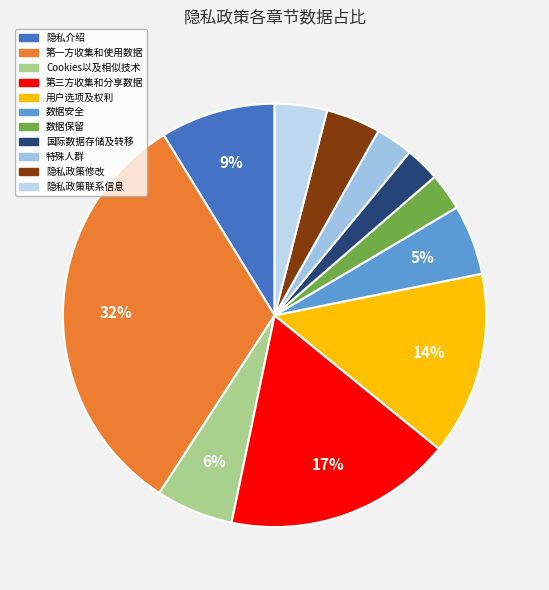

To the nearest percent, what is the difference between the largest and smallest slice percentages?

29%